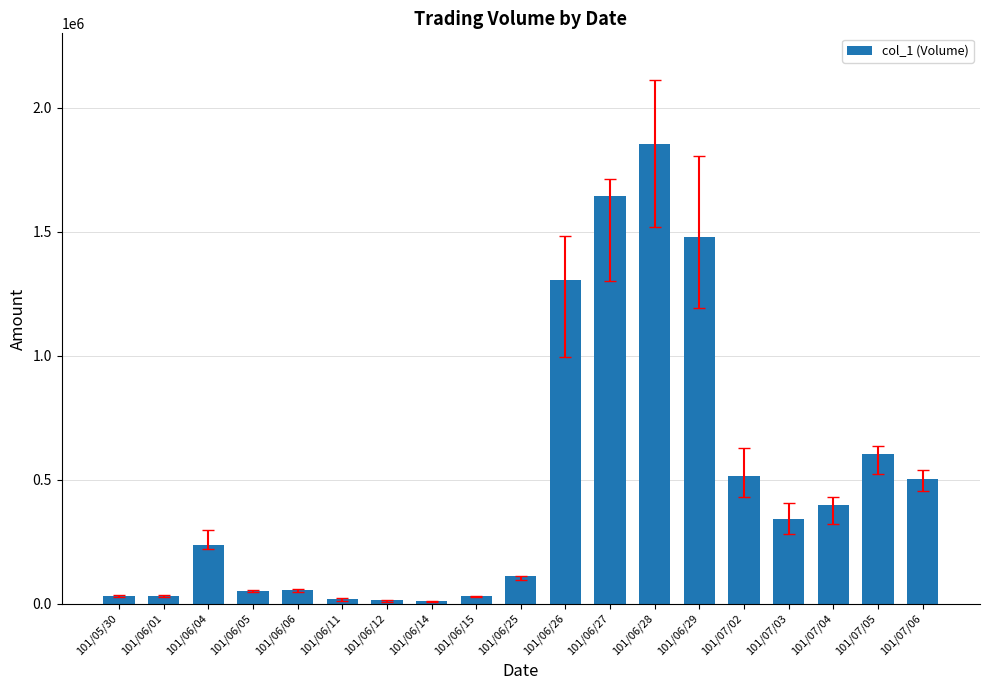

True or false: the data shows 603000 at 101/07/05.

True